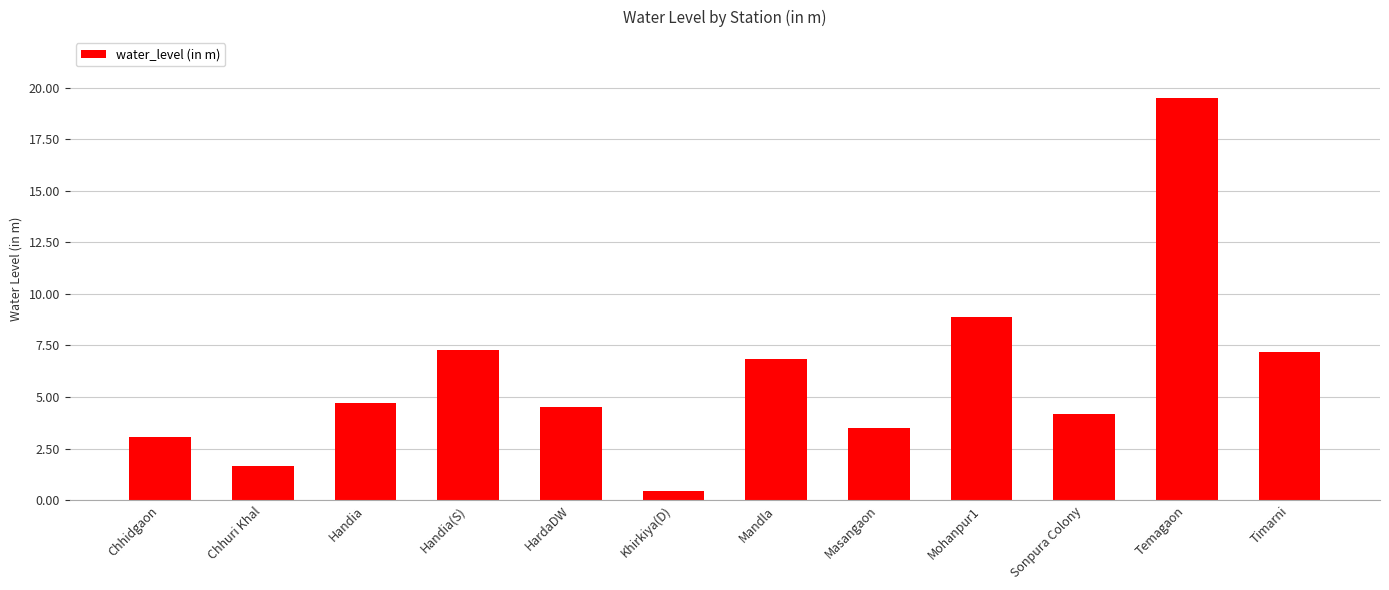

At which label does the data first exceed 4?

Handia